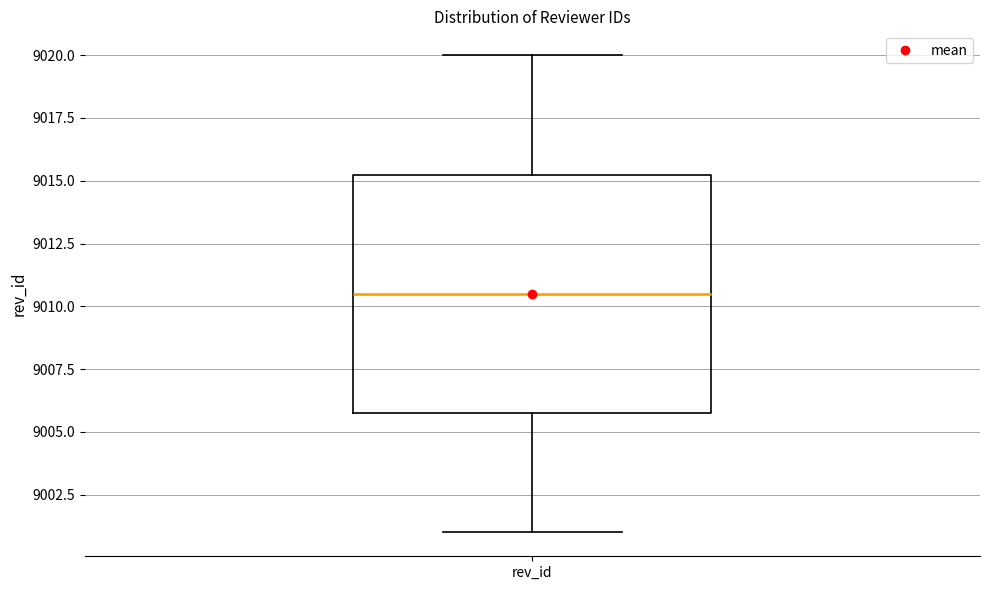

Read this box plot against the y-axis: the position of the median line, the range covered by the box, and the ends of both whiskers. The values are not printed on the chart, so give them approximately, as read against the axis.

median 9010.5, box 9006.0 to 9015.5, whiskers 9001.0 to 9020.0